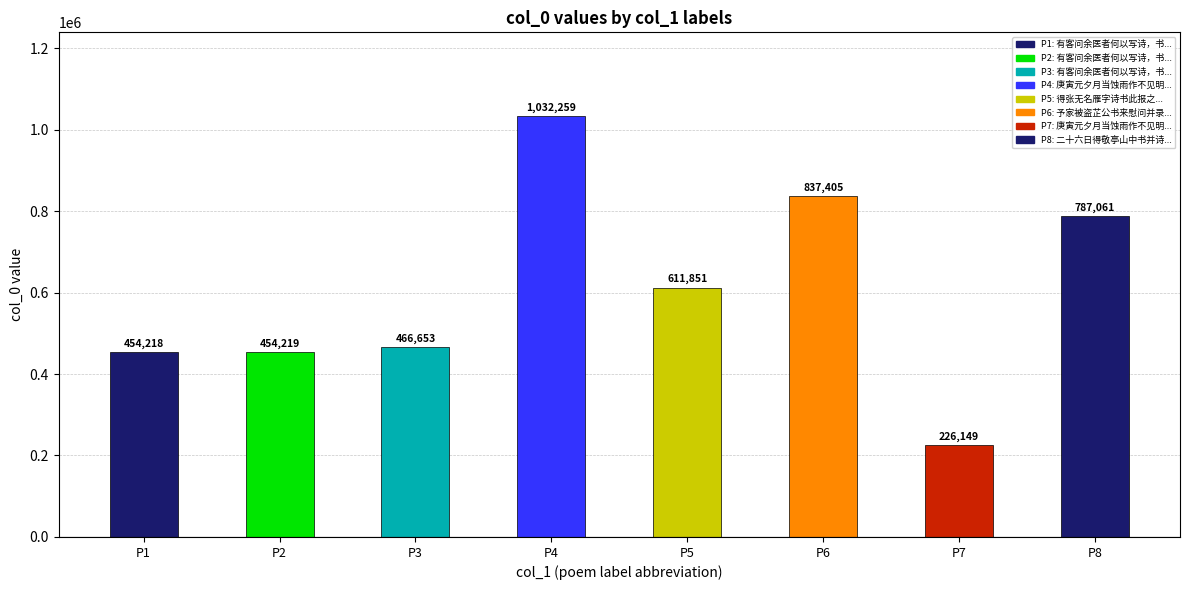

Reading left to right, list all the values displayed in this chart.

P1=454218	P2=454219	P3=466653	P4=1032259	P5=611851	P6=837405	P7=226149	P8=787061